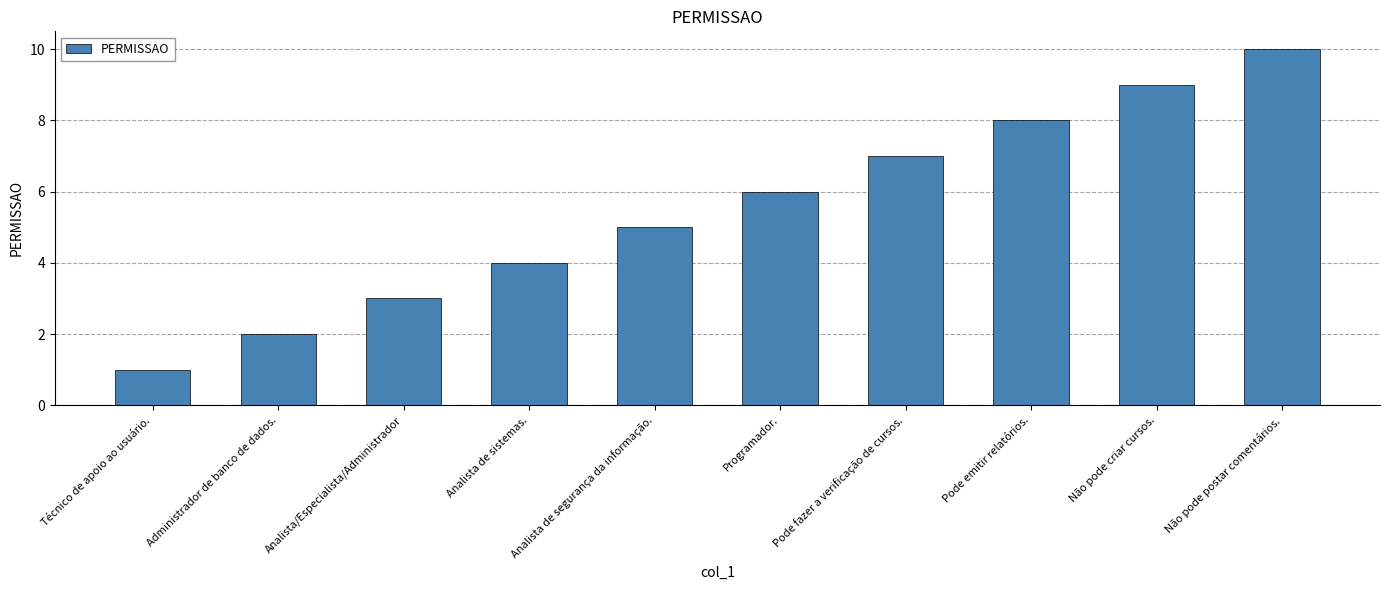

Rank the categories by value from highest to lowest.

Não pode postar comentários., Não pode criar cursos., Pode emitir relatórios., Pode fazer a verificação de cursos., Programador., Analista de segurança da informação., Analista de sistemas., Analista/Especialista/Administrador, Administrador de banco de dados., Técnico de apoio ao usuário.